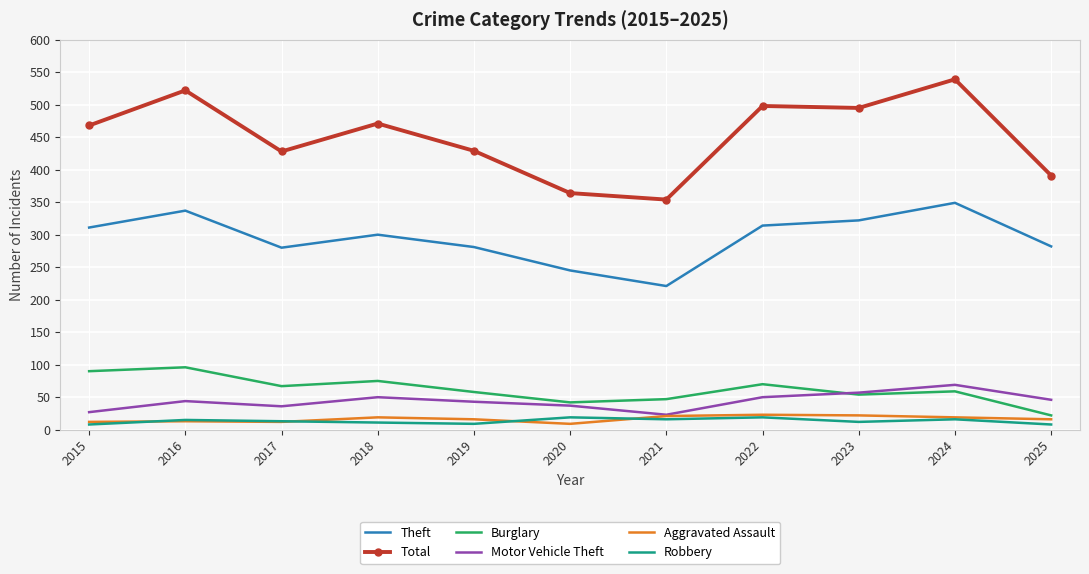

What is the total value across all series at 2022?

974